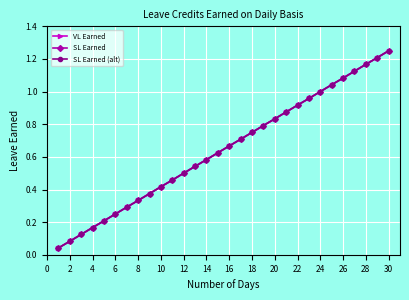

Which series has the largest range (max minus min)?

VL Earned